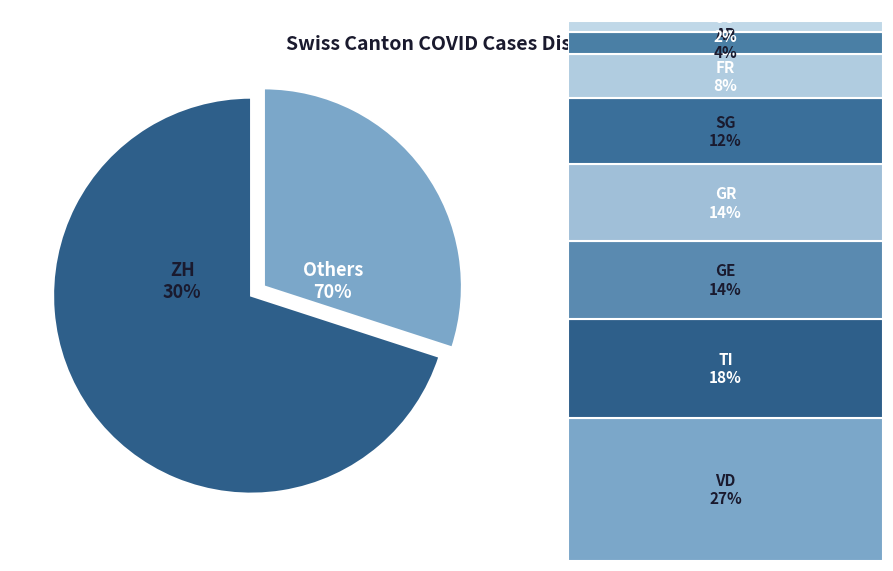

To the nearest percent, what portion does JU represent?

1%